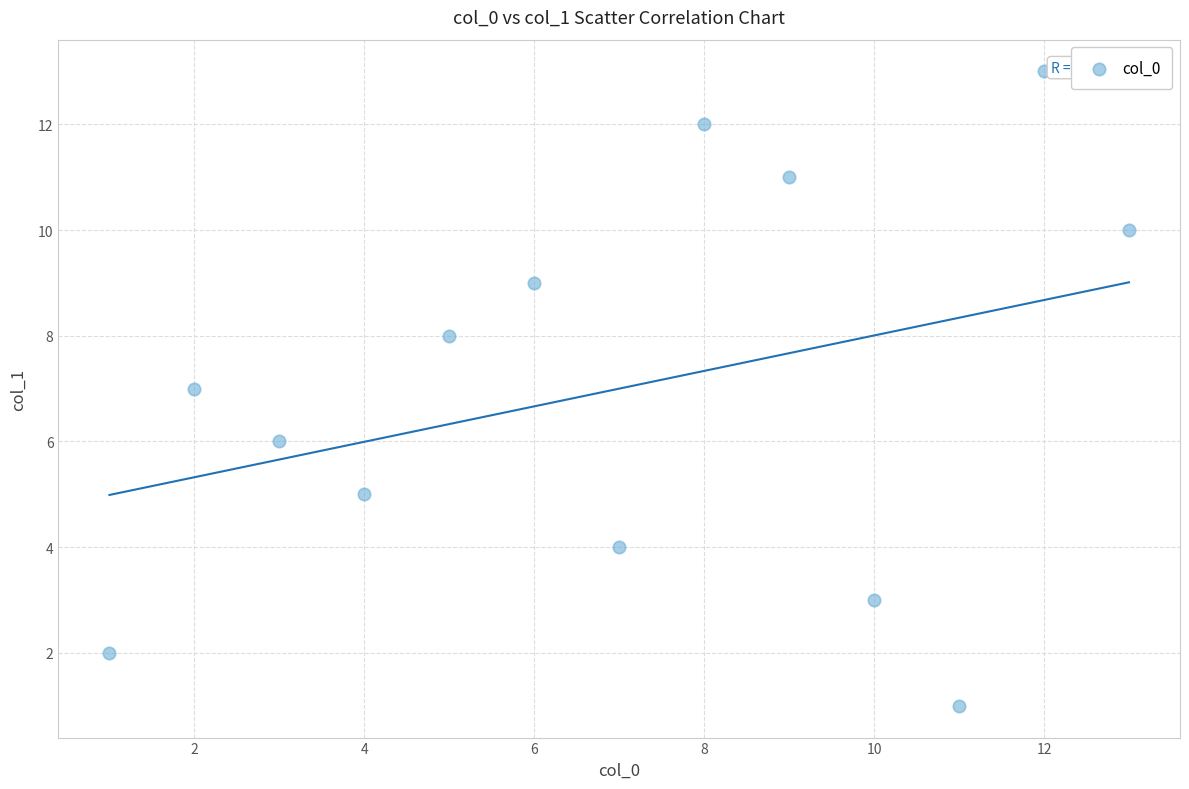

What is the range of X values (max minus min)?

12